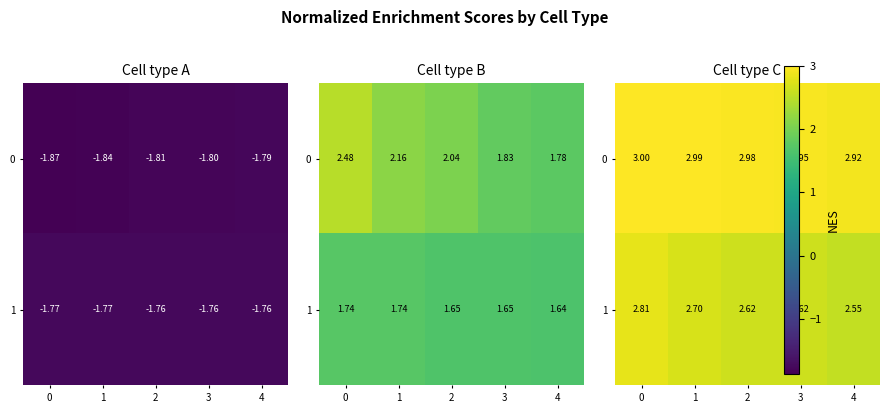

What is the difference between the 0 values at 4 and 1?

0.1